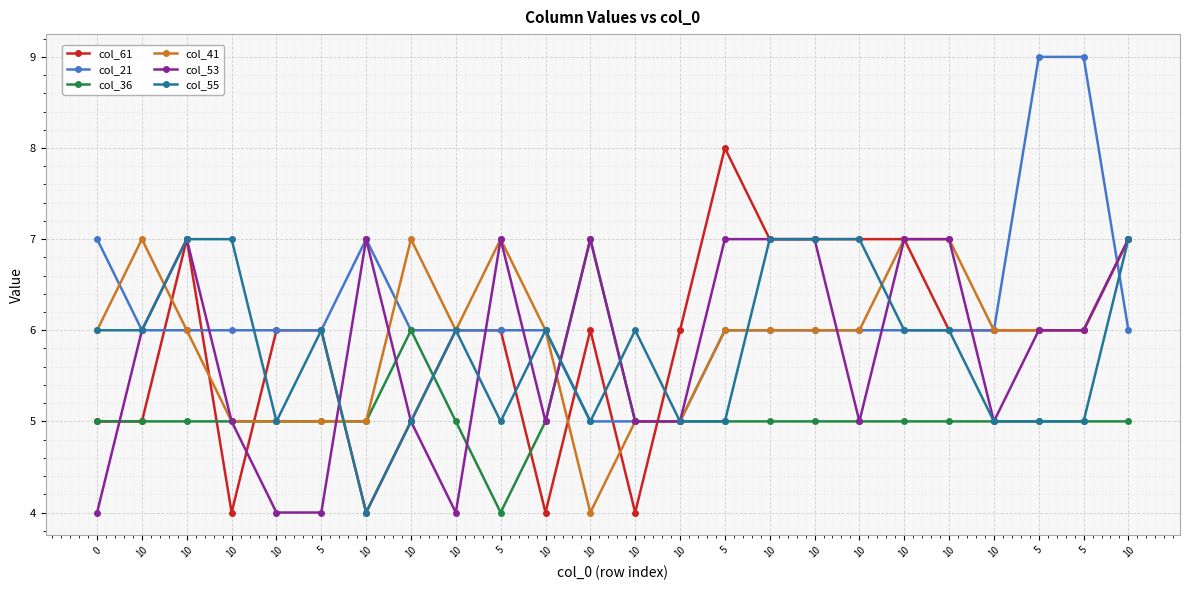

Which series has the largest total across all categories?

col_21